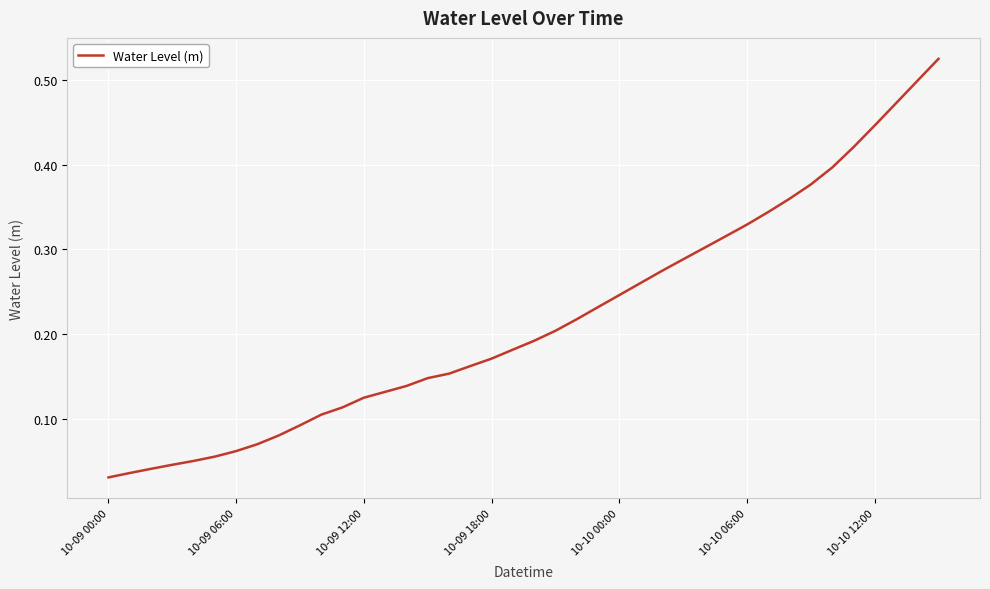

How many distinct data groups are displayed?

1